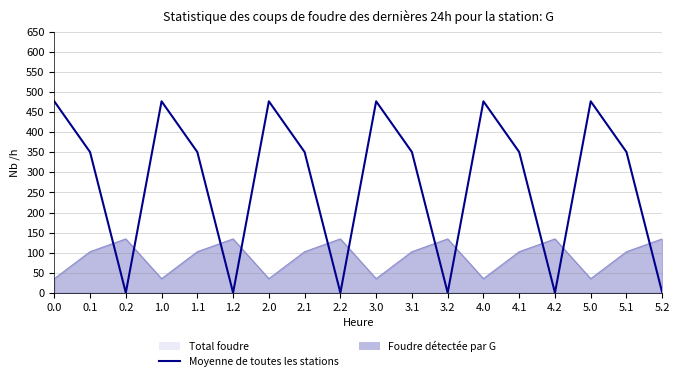

What is the maximum value shown in the chart?

477.2